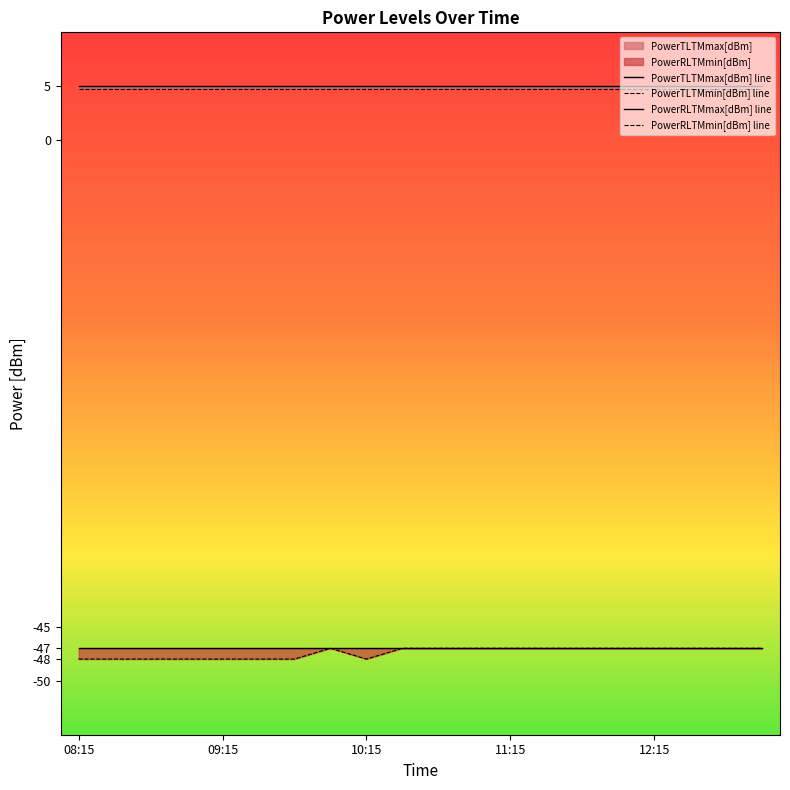

True or false: PowerRLTMmax[dBm] line and PowerTLTMmin[dBm] line intersect in this chart.

False